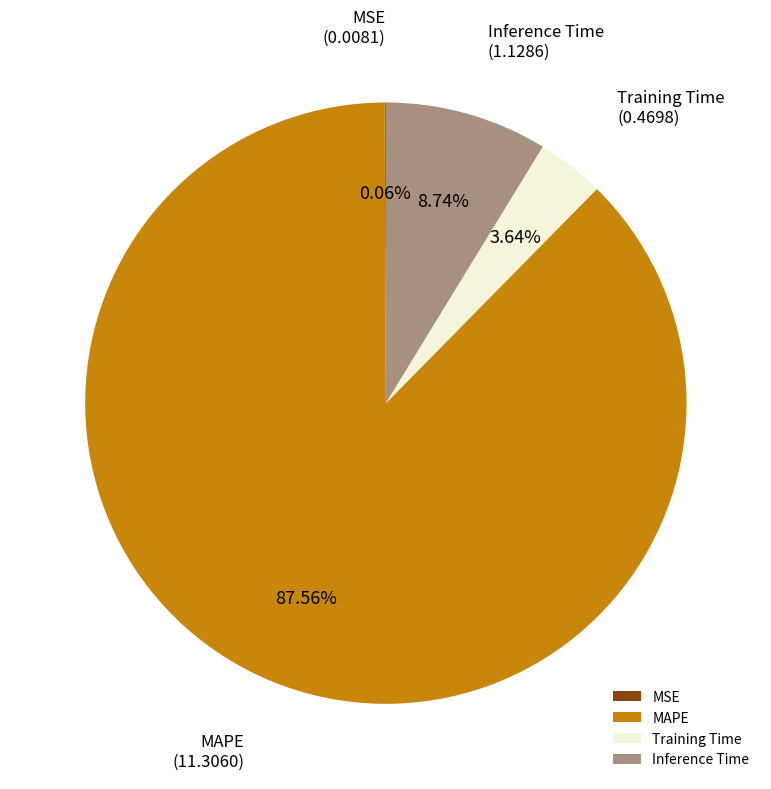

What is the largest slice in the pie chart?

MAPE